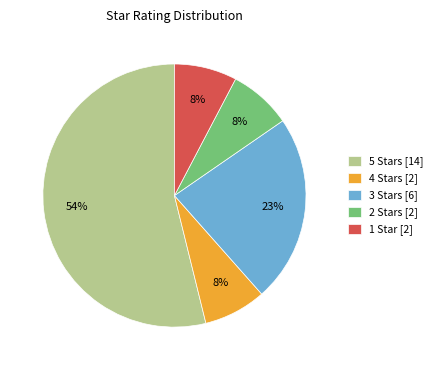

Combined, do 3 Stars [6] and 4 Stars [2] account for over 50%?

No